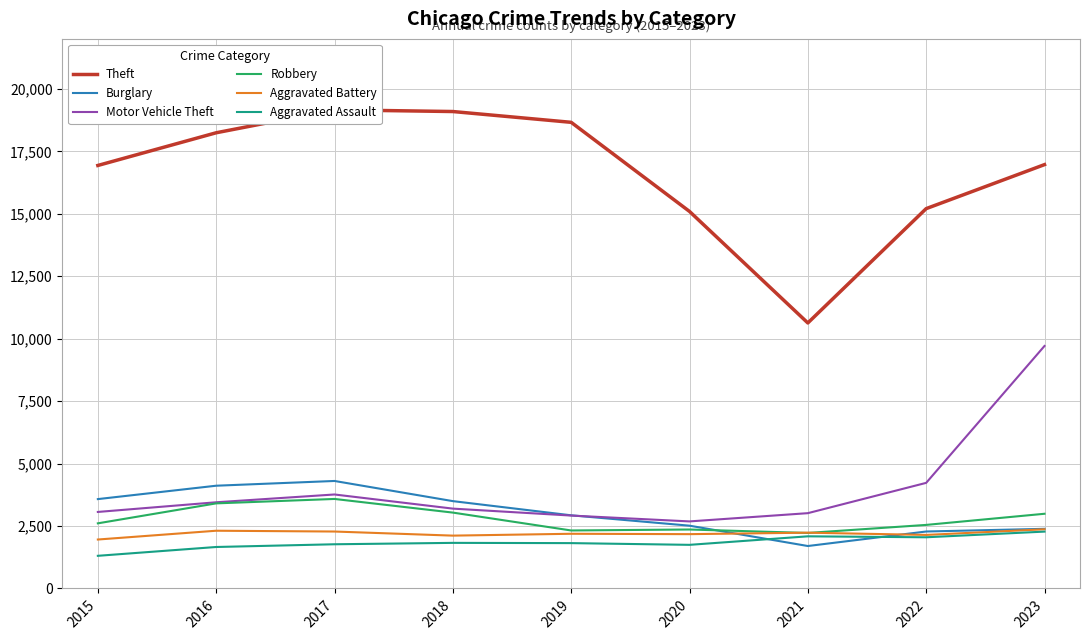

Between 2017 and 2022, which series saw the biggest shift?

Theft